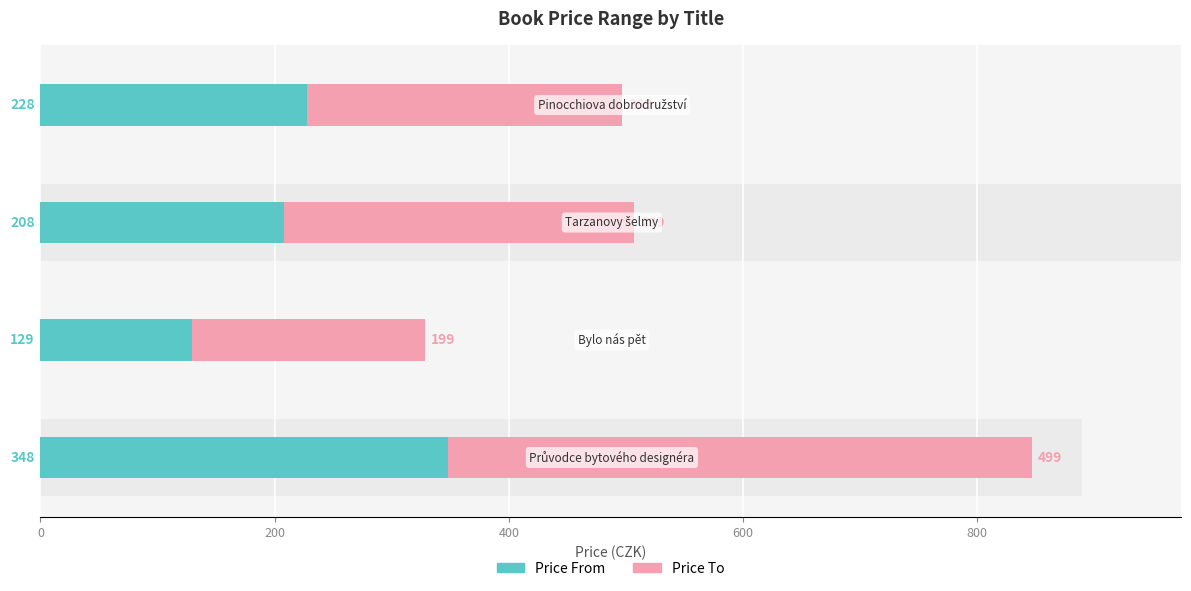

What is the minimum value shown in the chart?

129